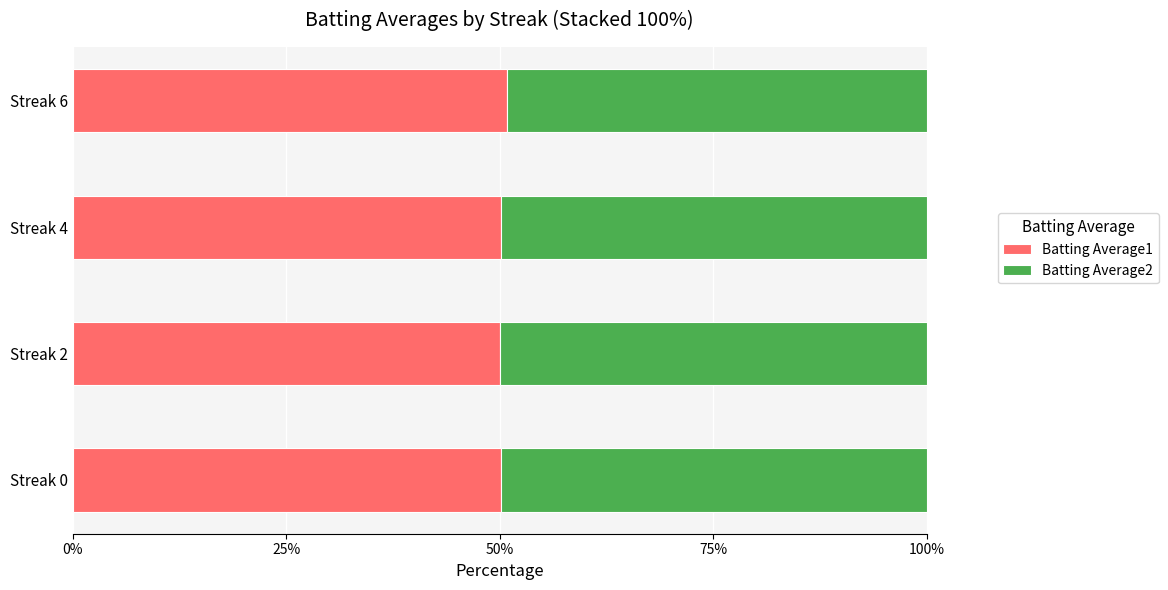

The Batting Average1 series shows 17.0 at Streak 2. True or false?

False